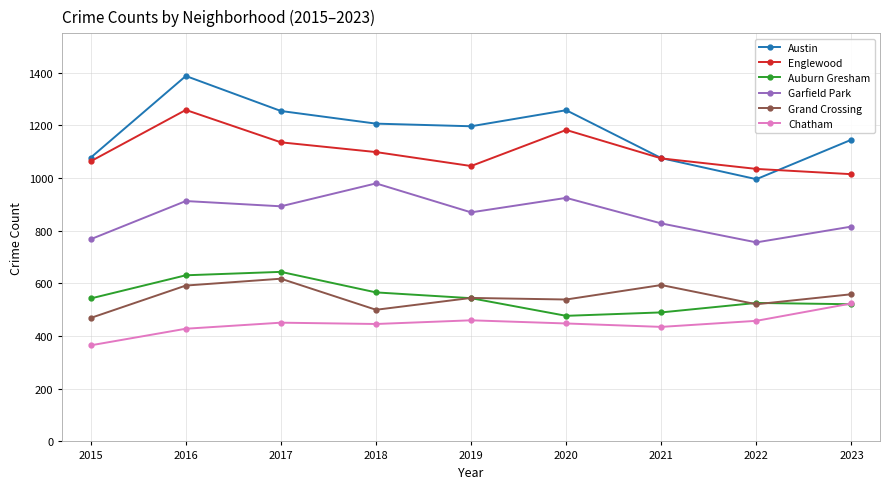

Read the Garfield Park value at 2016.

913